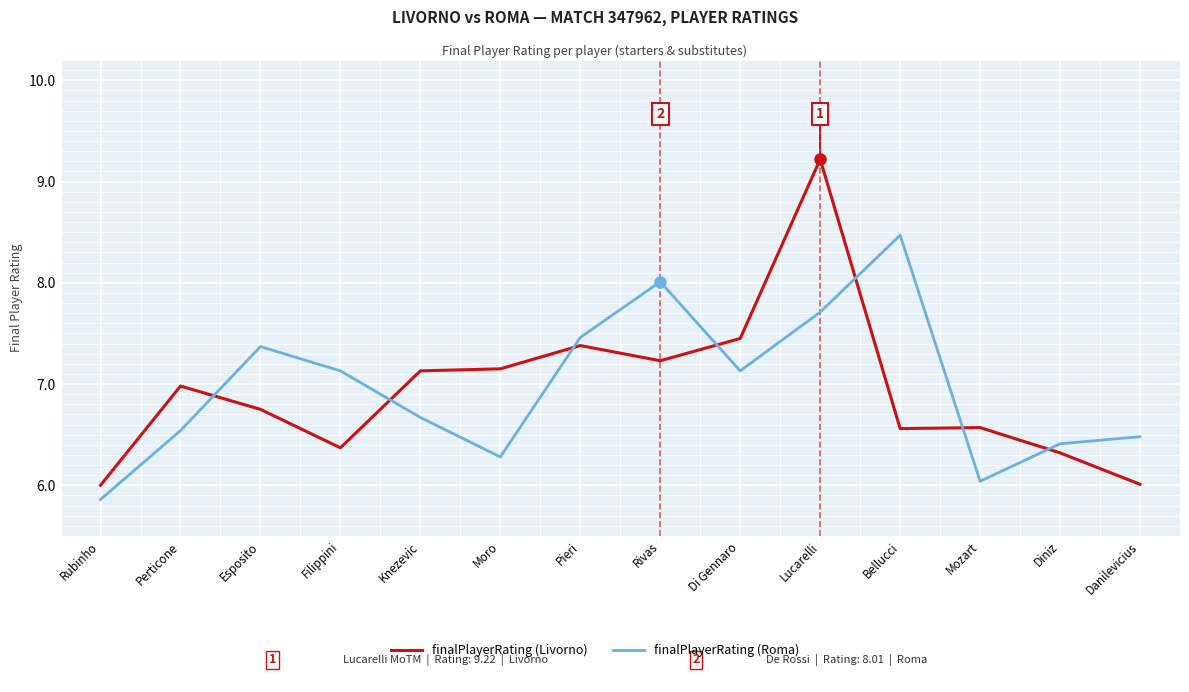

What is the greatest value displayed?

9.2